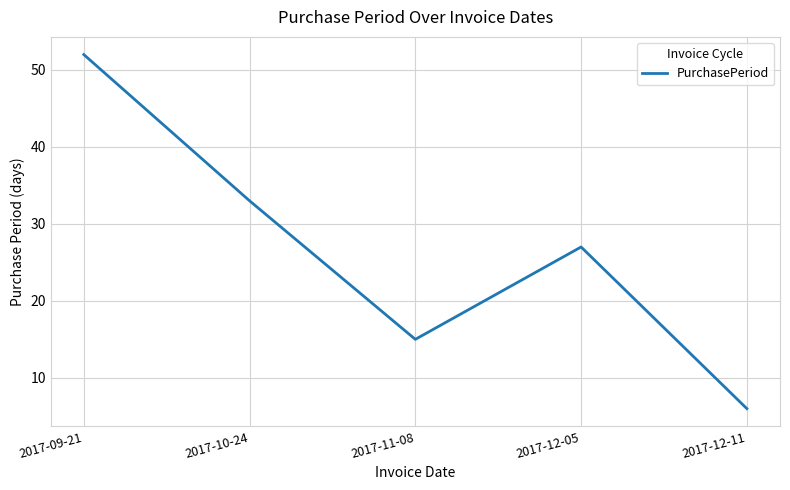

List the labels in order of value, largest first.

2017-09-21, 2017-10-24, 2017-12-05, 2017-11-08, 2017-12-11